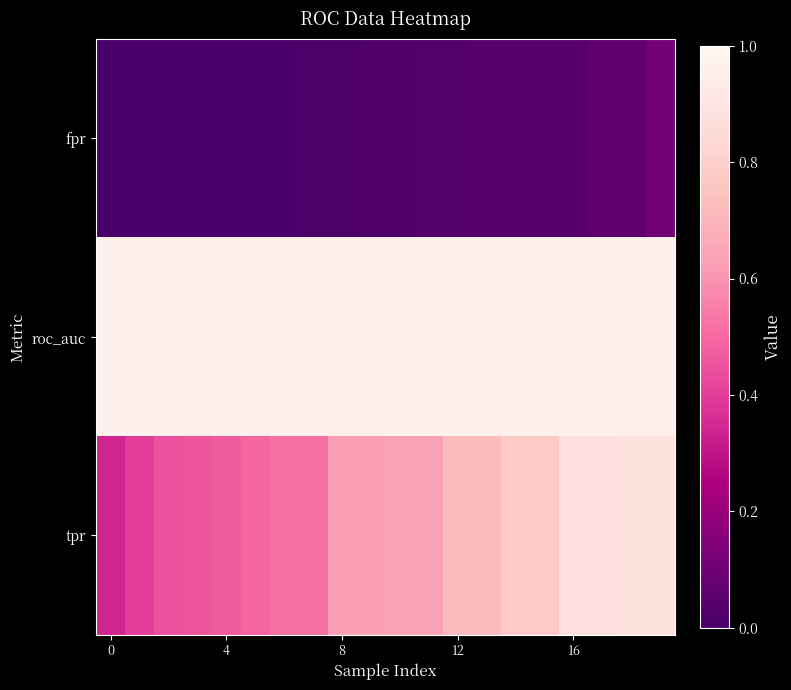

At which category is the sum across all series the highest?

19